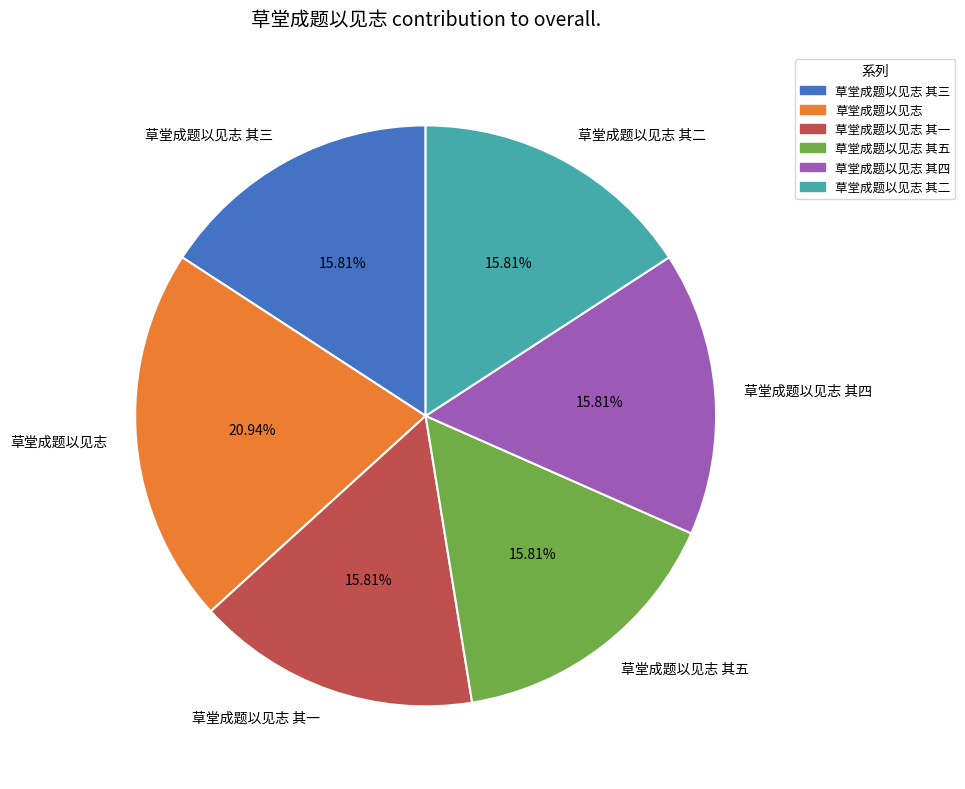

Which category has the biggest portion of the pie?

草堂成题以见志